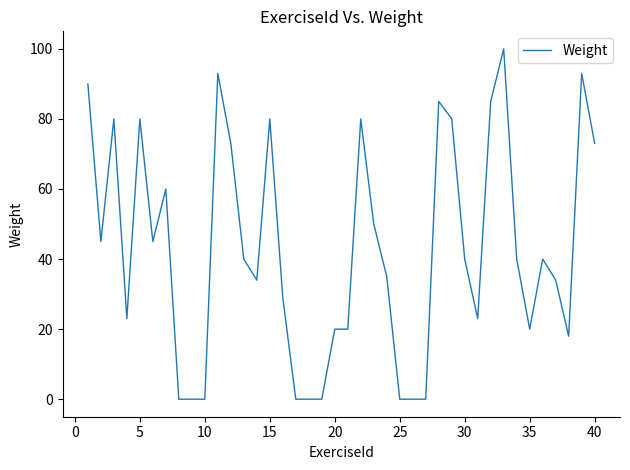

What is the greatest value displayed?

100